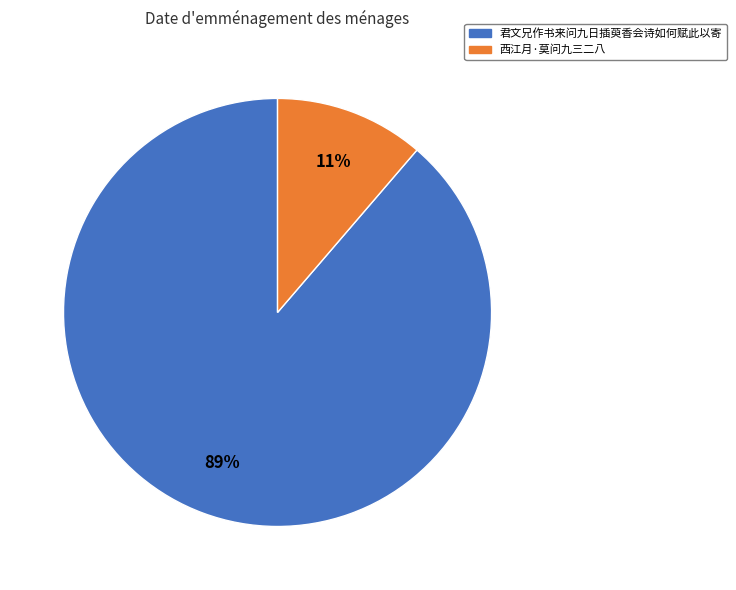

What is the smallest slice in the pie chart?

西江月·莫问九三二八